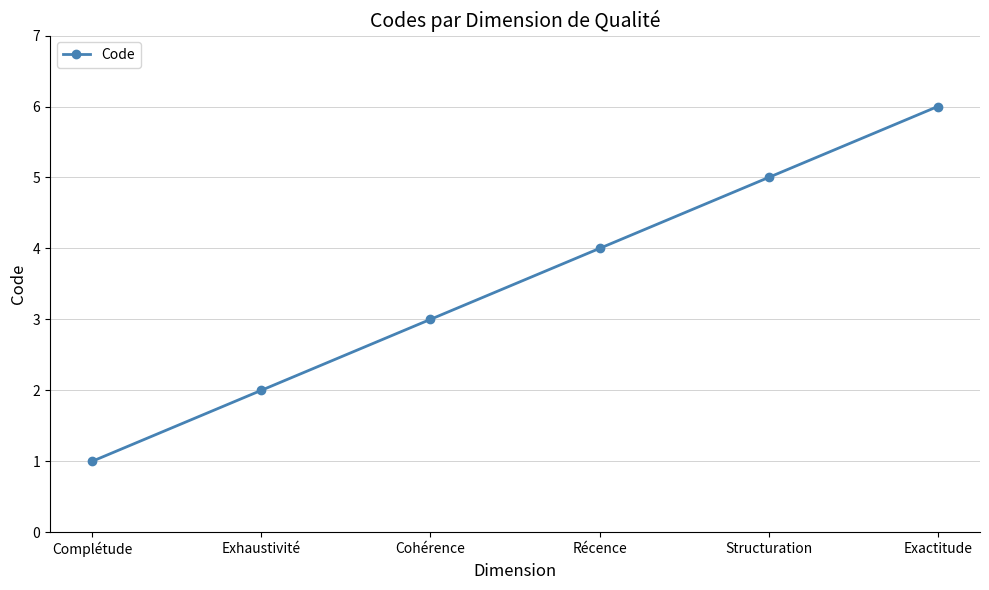

What is the label of the 1st point from the left?

Complétude